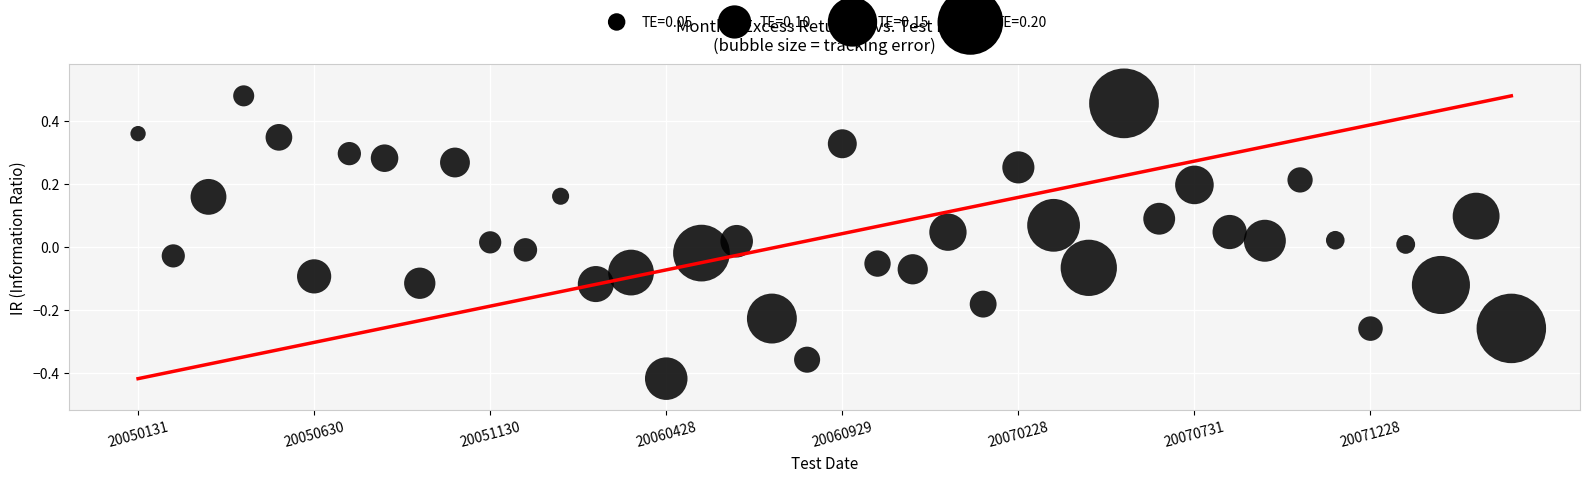

What is the range of Y values (max minus min)?

0.9